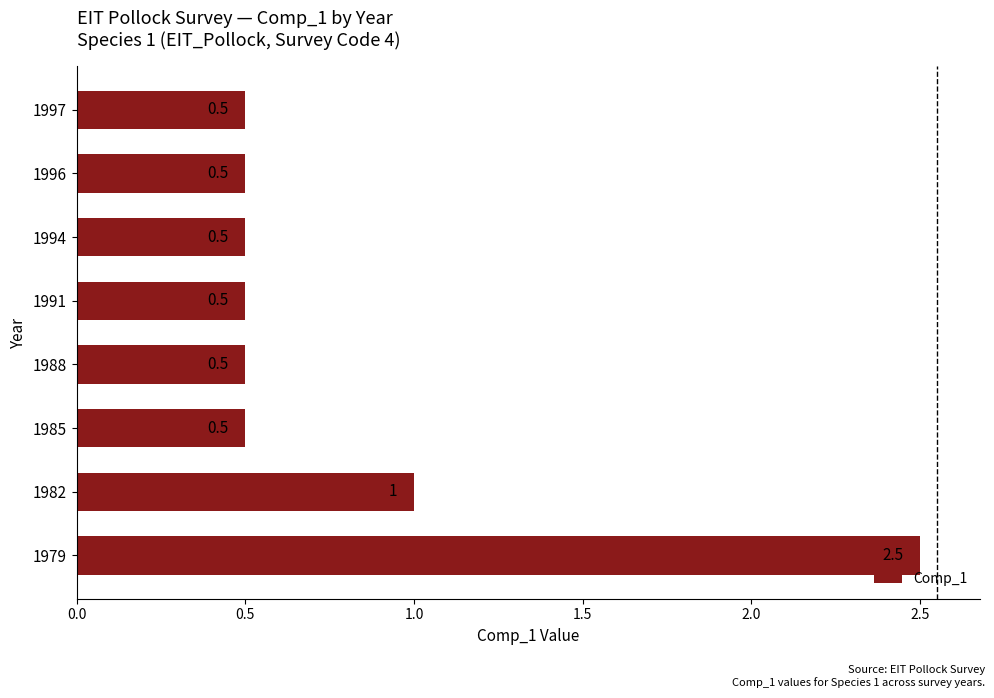

At which label is the value closest to 1?

1982